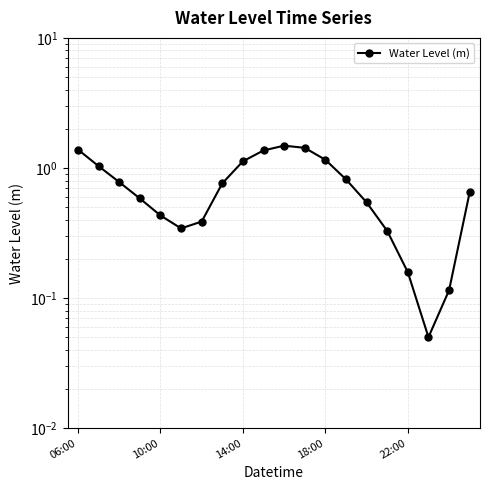

Does the chart have visible grid lines?

Yes